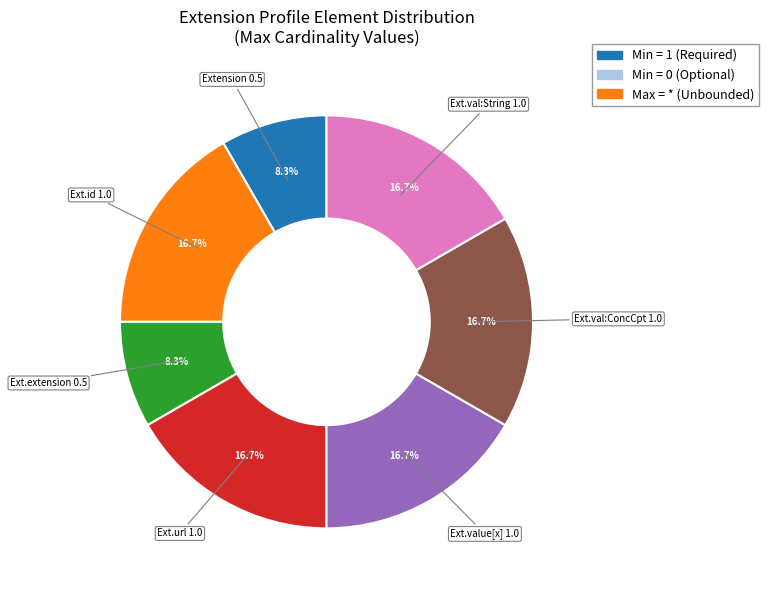

Does any single category account for the majority?

No